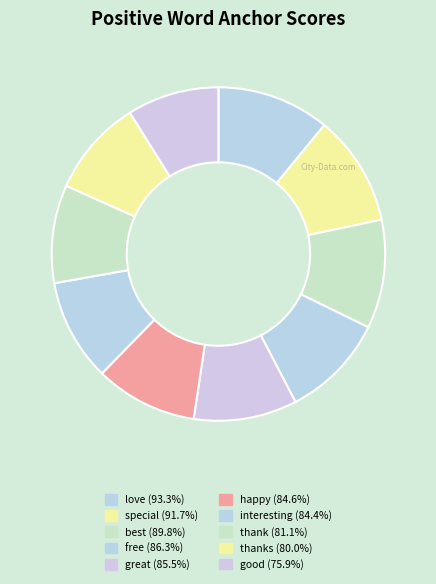

How many segments does this pie chart have?

10